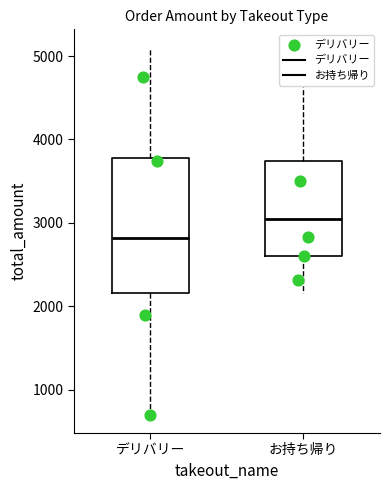

Where does the upper whisker of the box for お持ち帰り end on the y-axis? The values are not printed on the chart, so give them approximately, as read against the axis.

4600